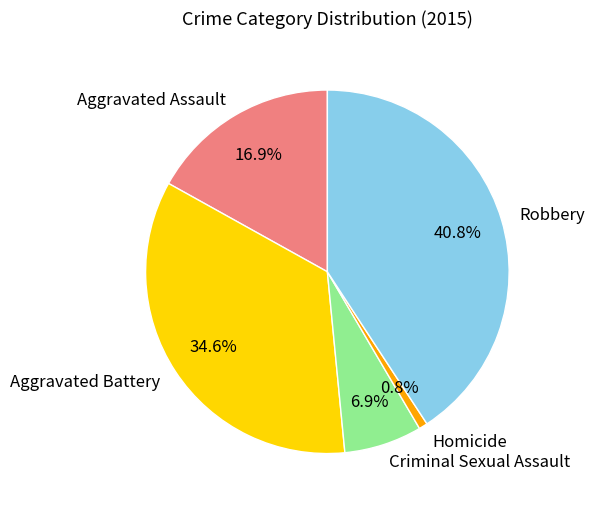

Is Aggravated Battery the majority of the pie?

No